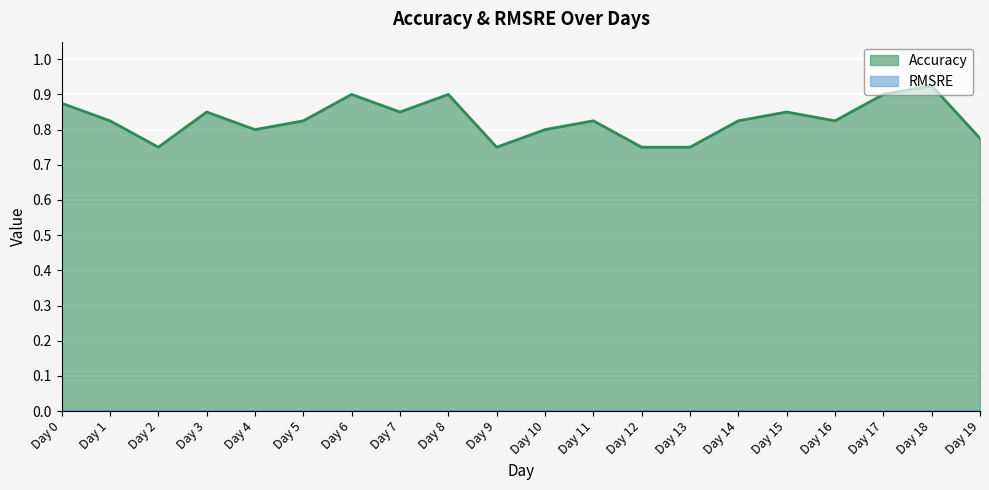

Rank the categories by value from lowest to highest.

Day 2, Day 9, Day 12, Day 13, Day 19, Day 4, Day 10, Day 1, Day 5, Day 11, Day 14, Day 16, Day 3, Day 7, Day 15, Day 0, Day 6, Day 8, Day 17, Day 18